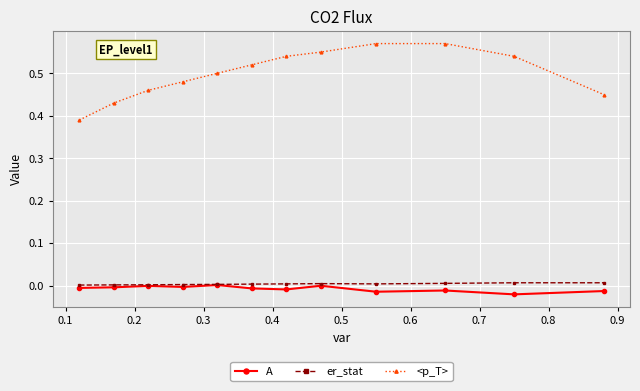

Which series has the widest spread of values?

<p_T>